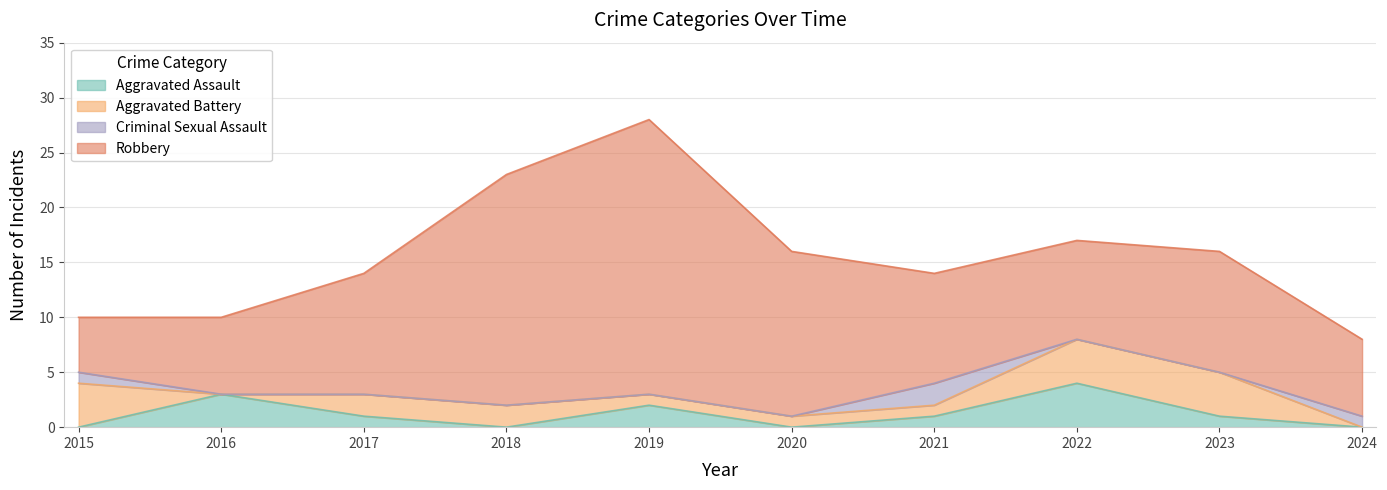

True or false: Criminal Sexual Assault has a value of 0 at 2016.

True